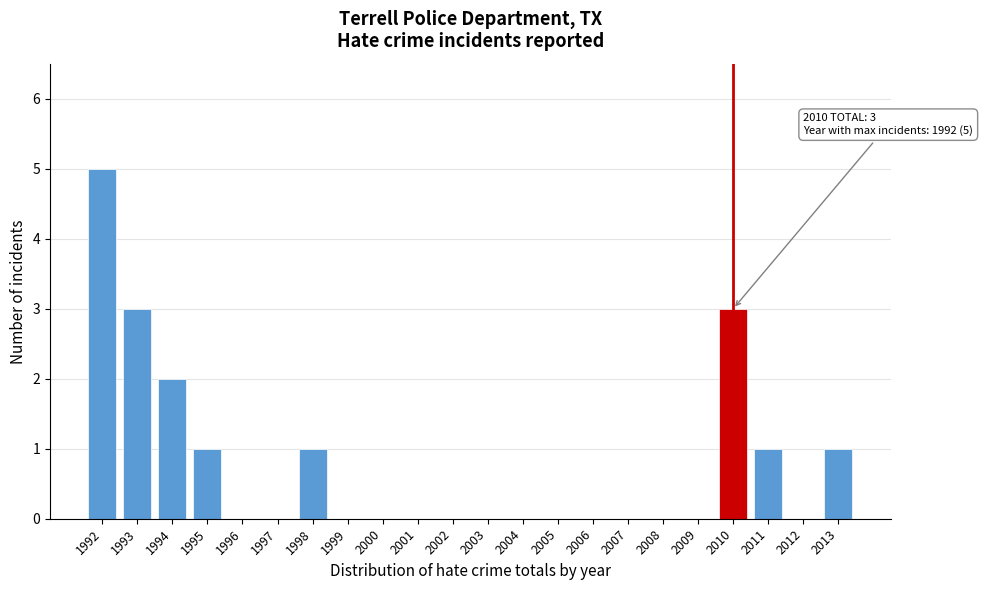

Reading left to right, transcribe all the data shown in this chart.

1992=5	1993=3	1994=2	1995=1	1996=0	1997=0	1998=1	1999=0	2000=0	2001=0	2002=0	2003=0	2004=0	2005=0	2006=0	2007=0	2008=0	2009=0	2010=3	2011=1	2012=0	2013=1